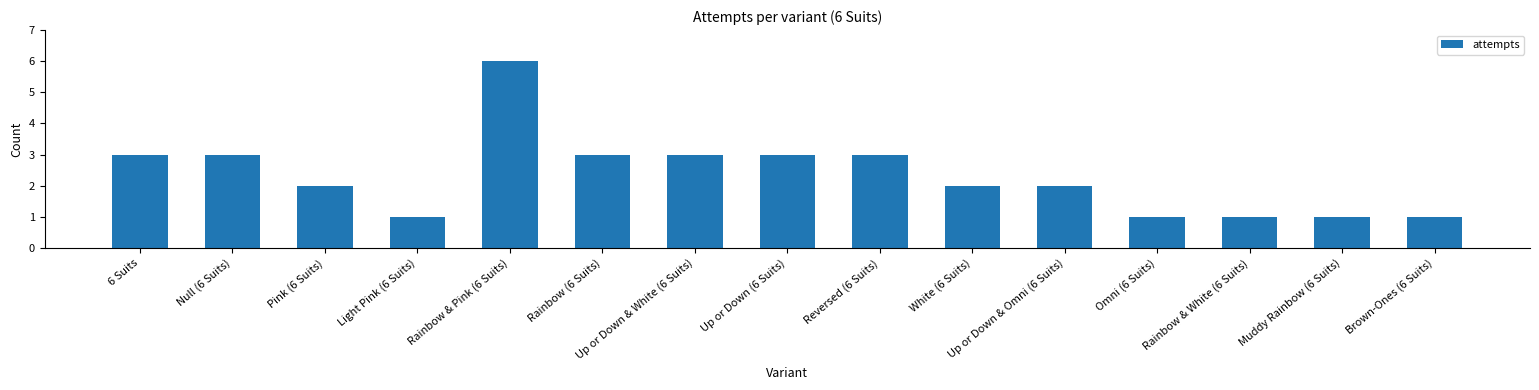

The chart shows a value of 1 at Light Pink (6 Suits). True or false?

True